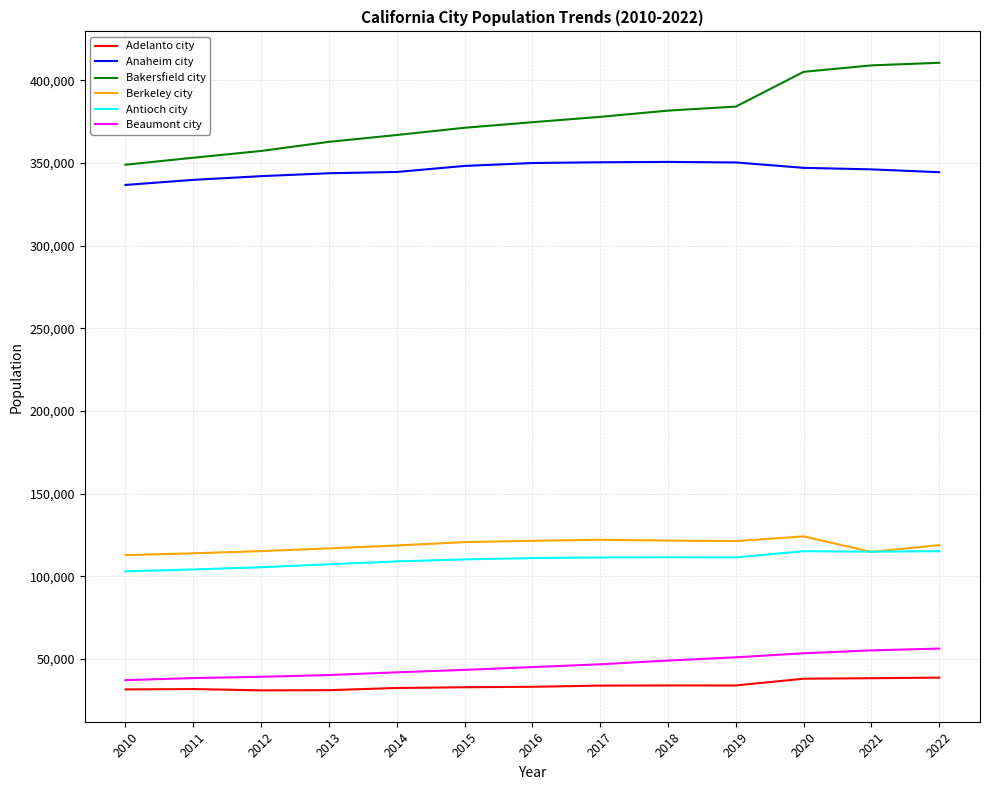

Rank the series by their maximum value, from highest to lowest.

Bakersfield city, Anaheim city, Berkeley city, Antioch city, Beaumont city, Adelanto city